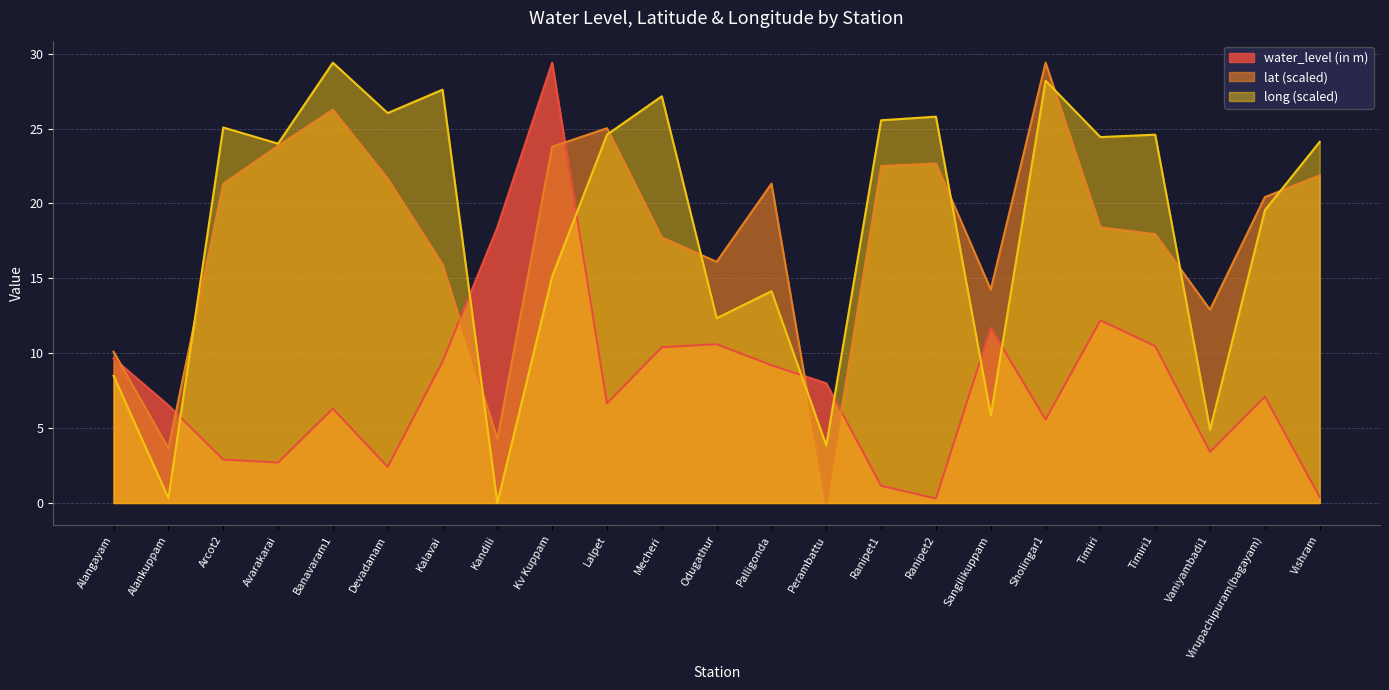

What is the spread (max minus min) of values at Ranipet1?

24.4